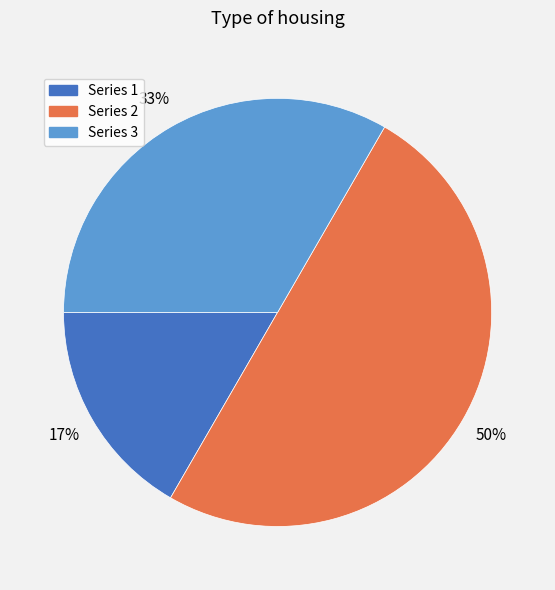

How many slices are in this pie chart?

3